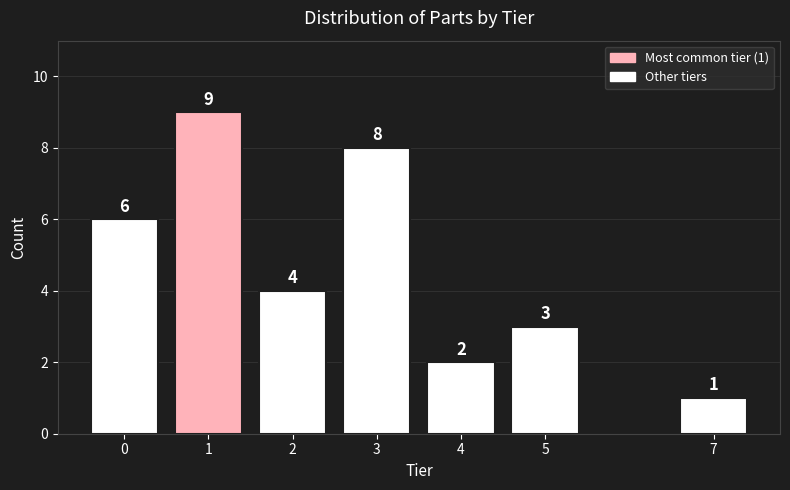

Reading left to right, transcribe all the data shown in this chart.

6	9	4	8	2	3	1